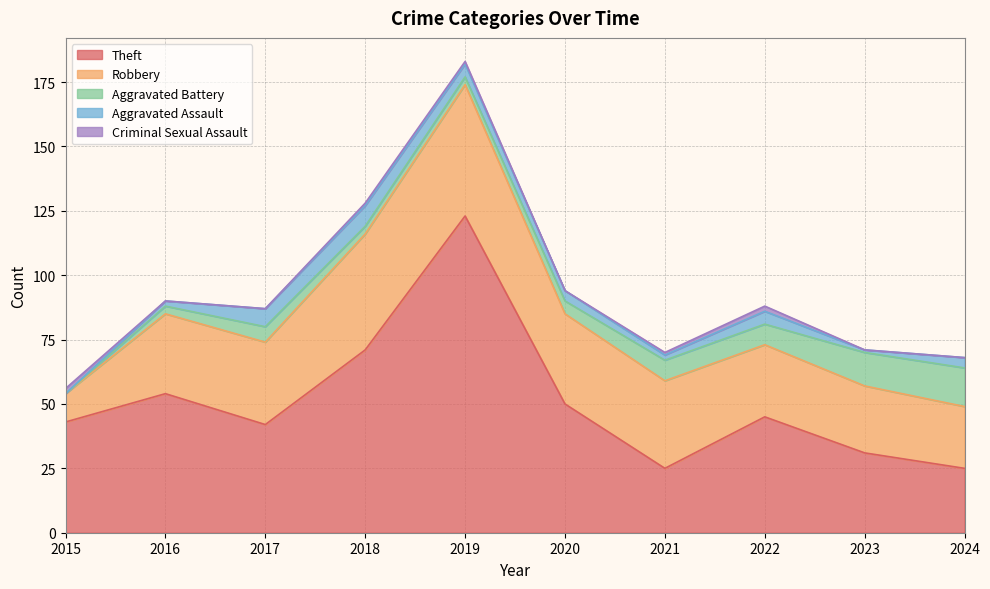

What is the highest value of the Criminal Sexual Assault series?

2